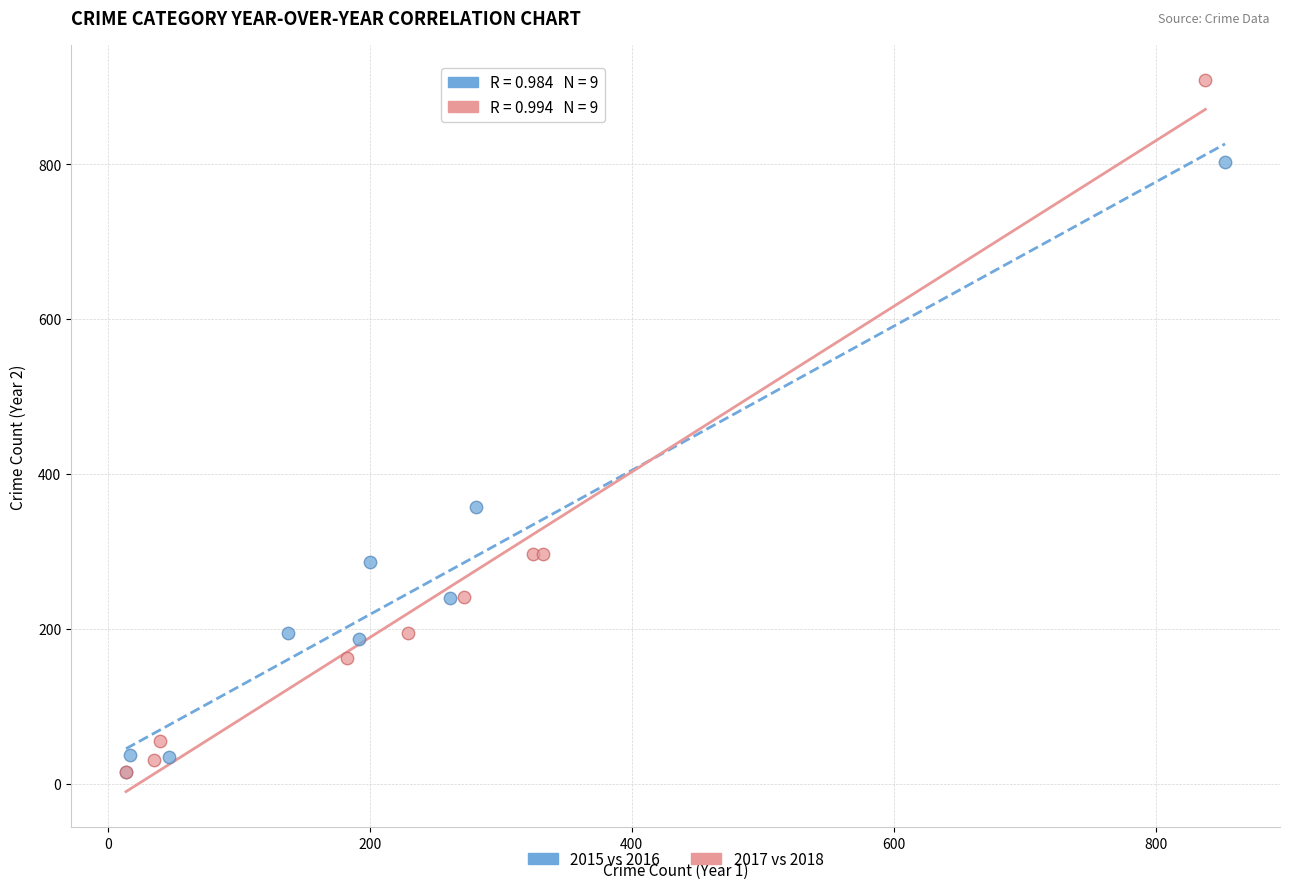

Which series contains the highest Y value?

2017 vs 2018